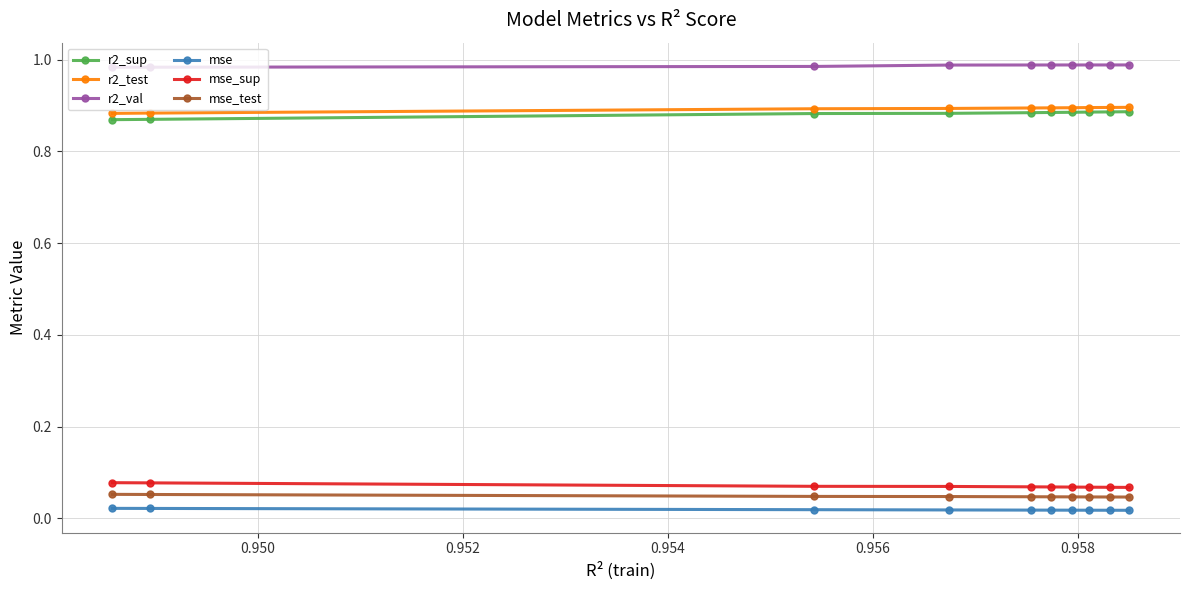

At how many categories does at least one series exceed 0?

10